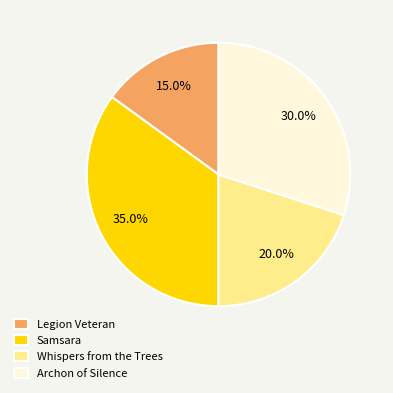

Does Whispers from the Trees represent more than half of the total?

No